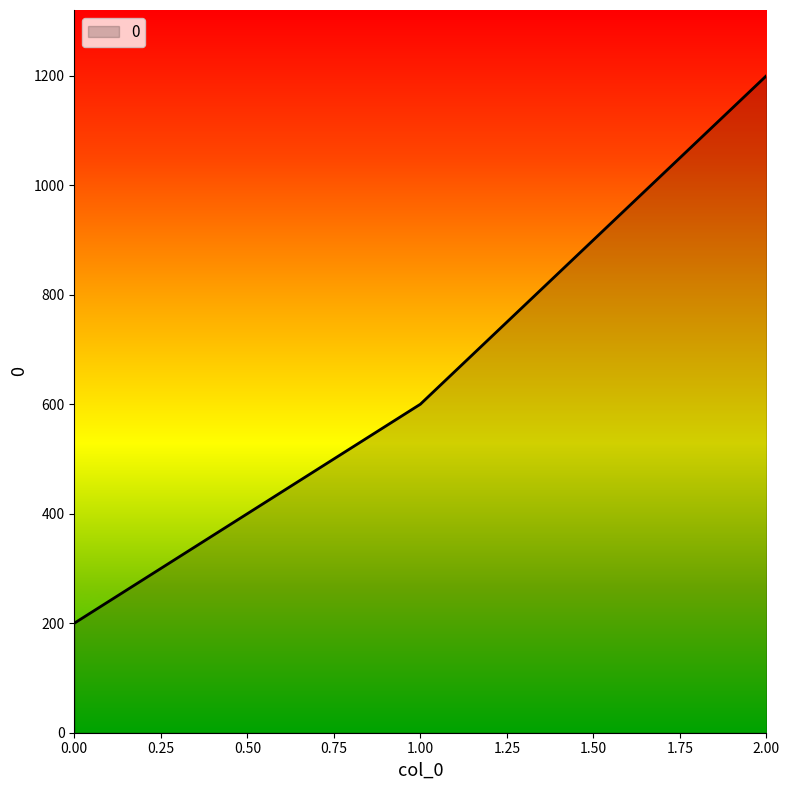

The value at 1.00 is 600. True or false?

True